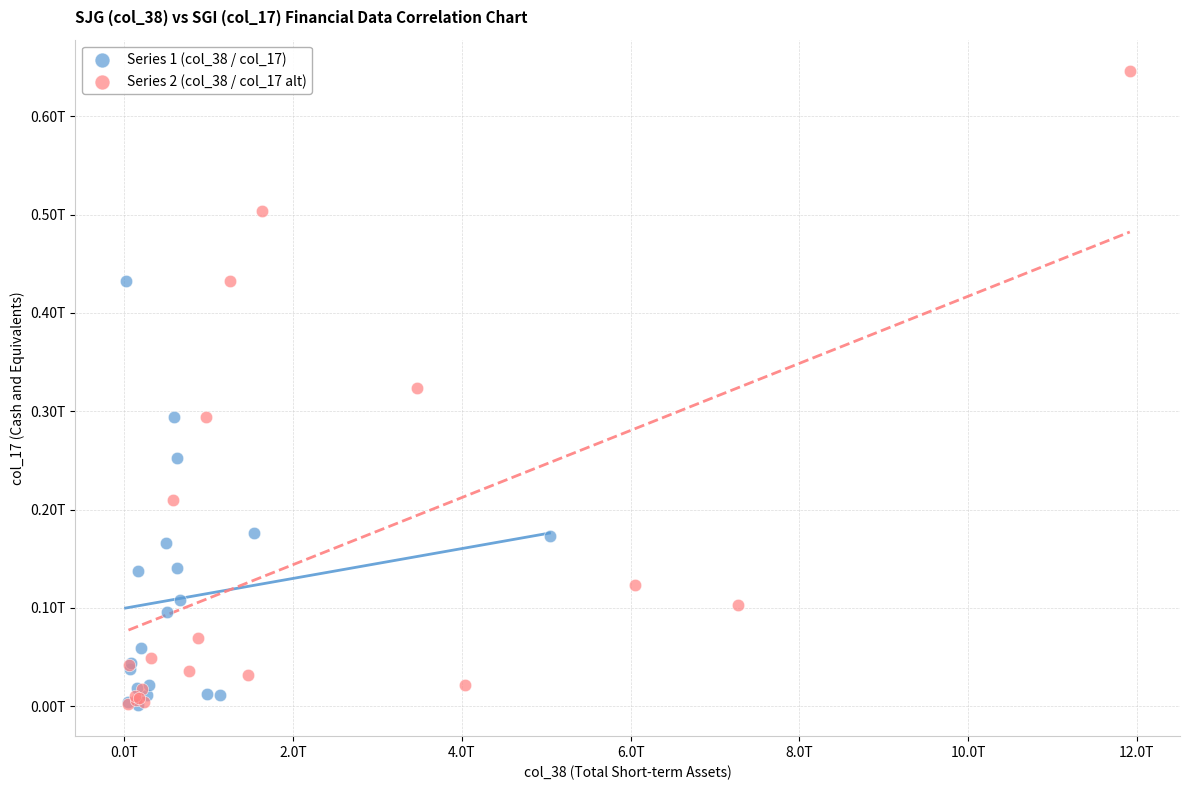

Which series has the largest Y range (max minus min)?

Series 2 (col_38 / col_17 alt)